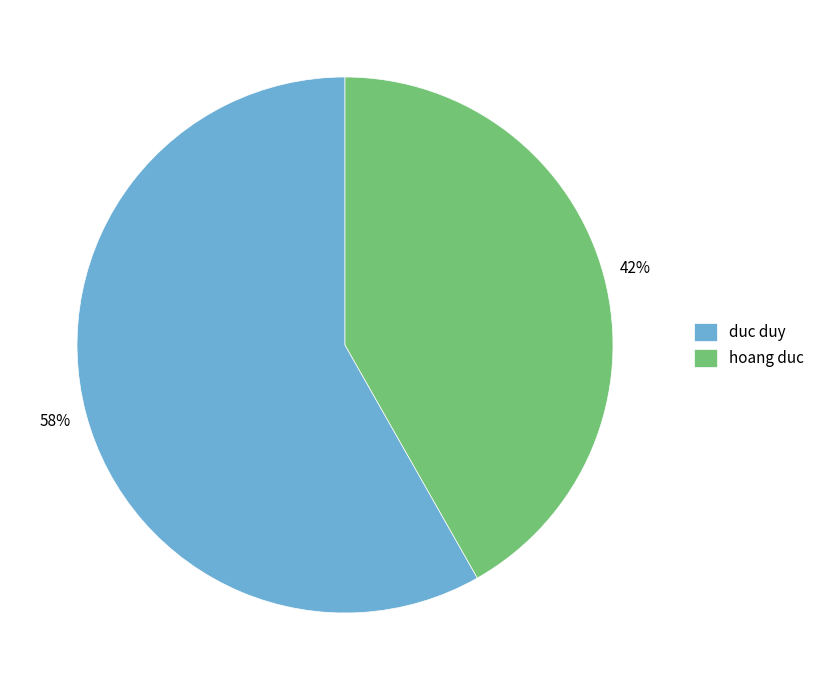

Which category has the biggest portion of the pie?

duc duy